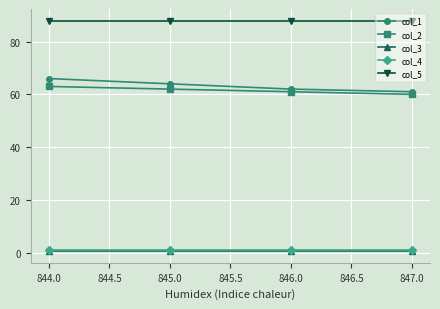

The col_2 series shows 60.0 at 847.0. True or false?

True